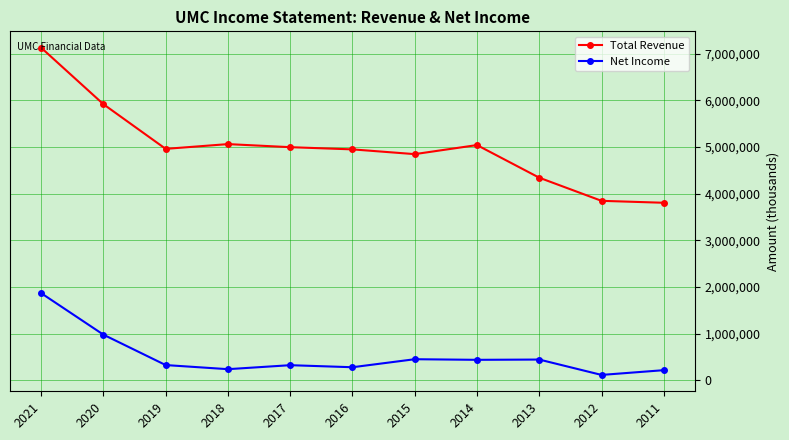

True or false: Total Revenue and Net Income intersect in this chart.

False